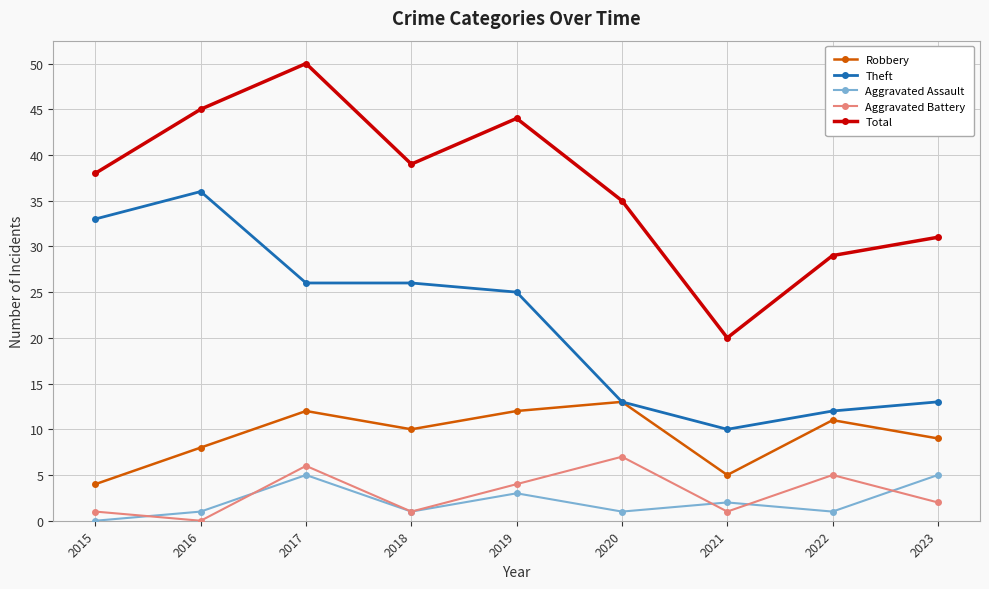

Count the number of data series in this chart.

5